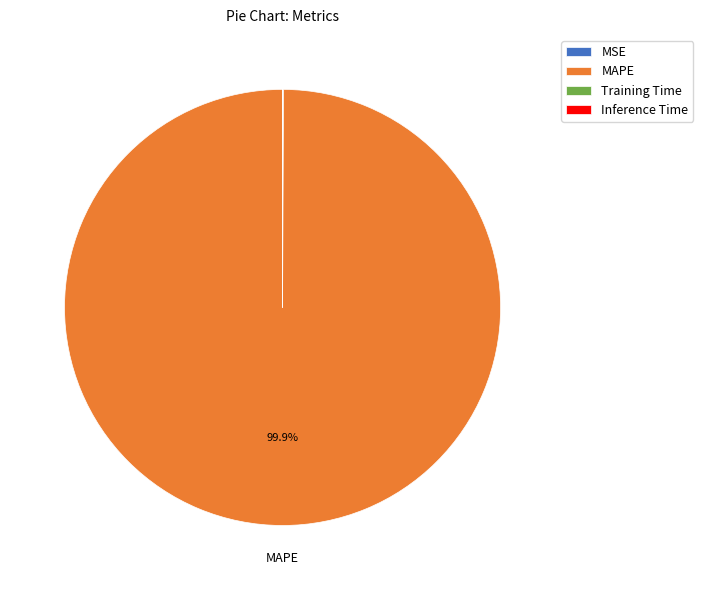

What is the majority slice?

MAPE